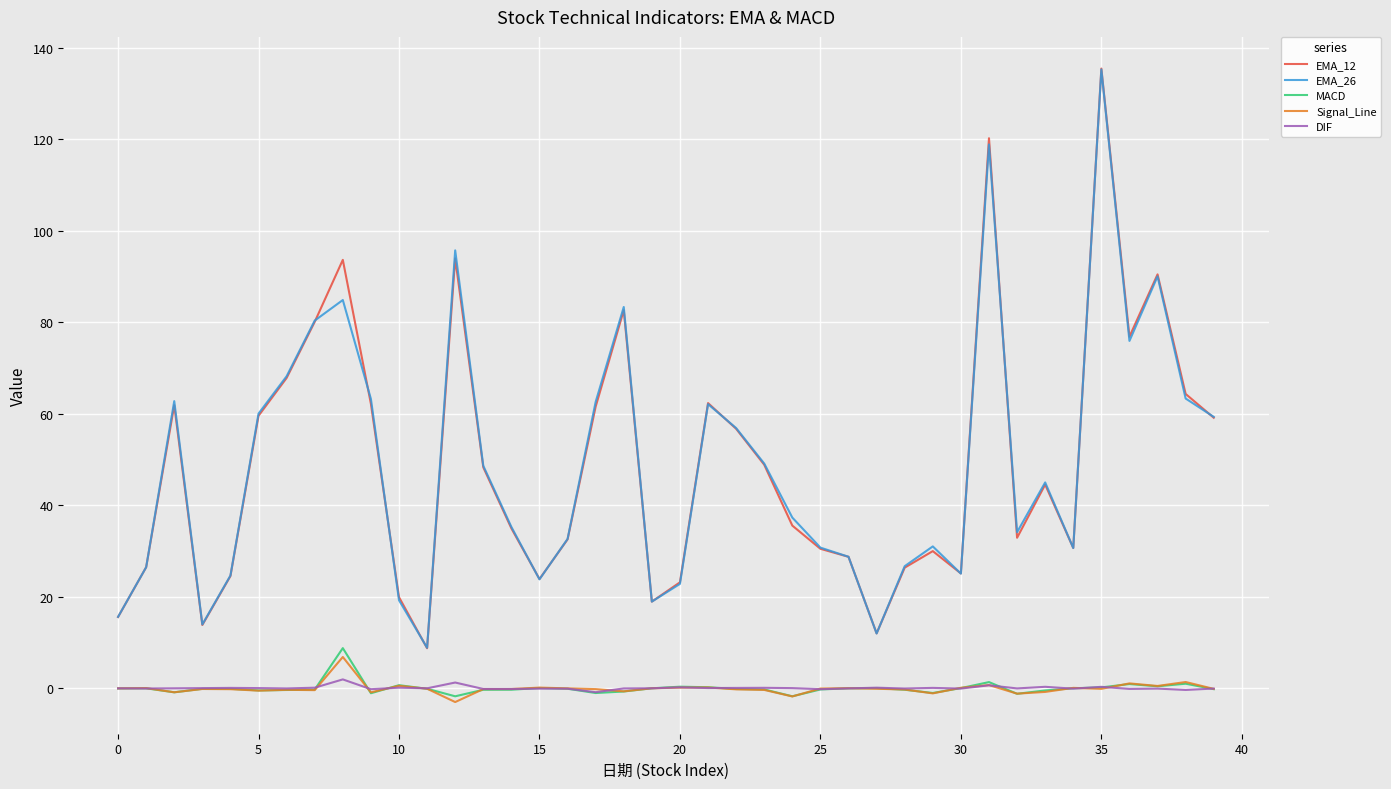

What is the highest value of the EMA_26 series?

135.3